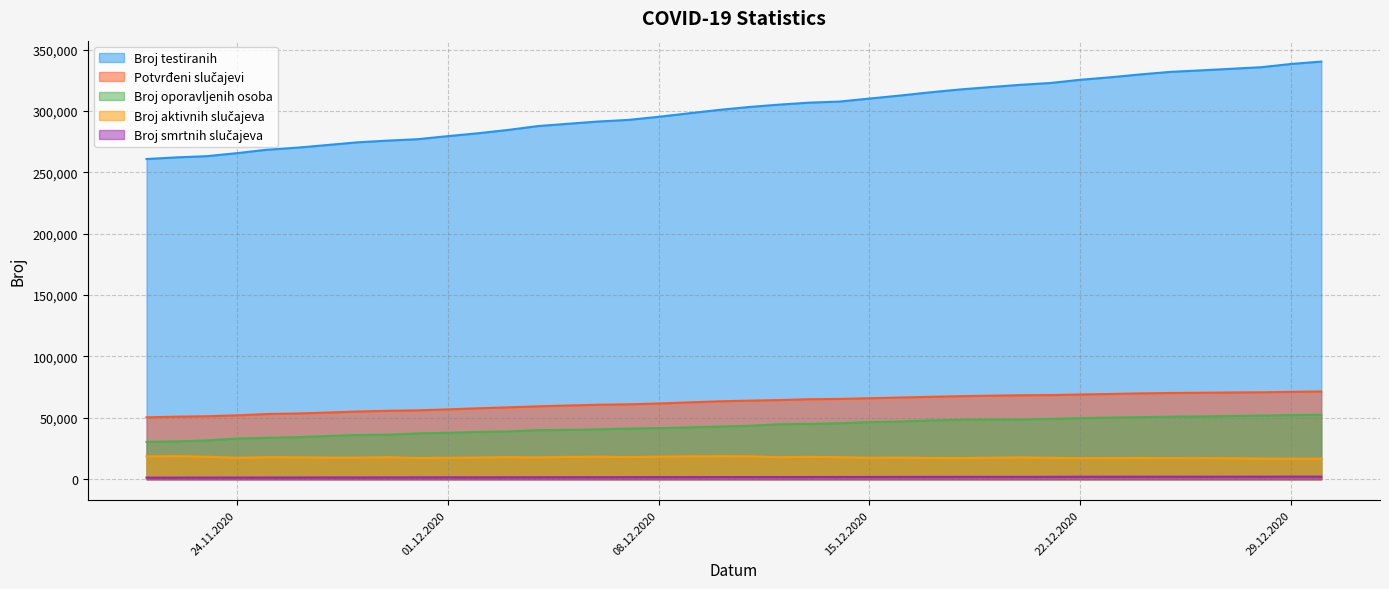

The value of Broj testiranih at 15.12.2020 is 310065. True or false?

True